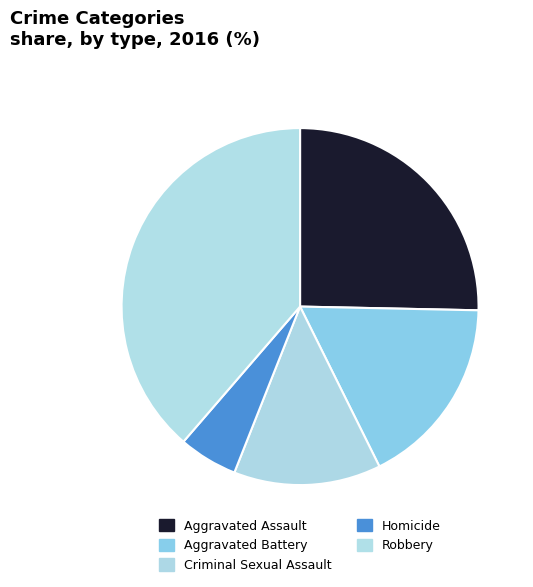

How many segments does this pie chart have?

5